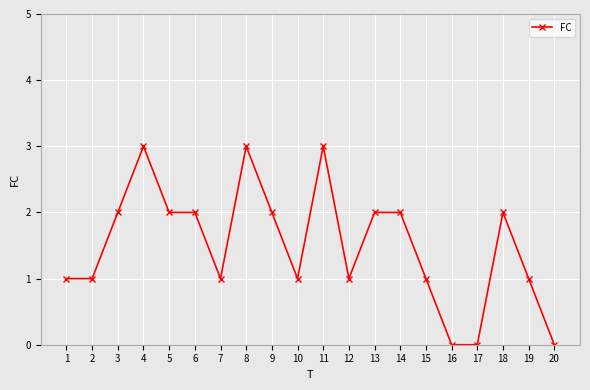

How many data points does each series have?

20